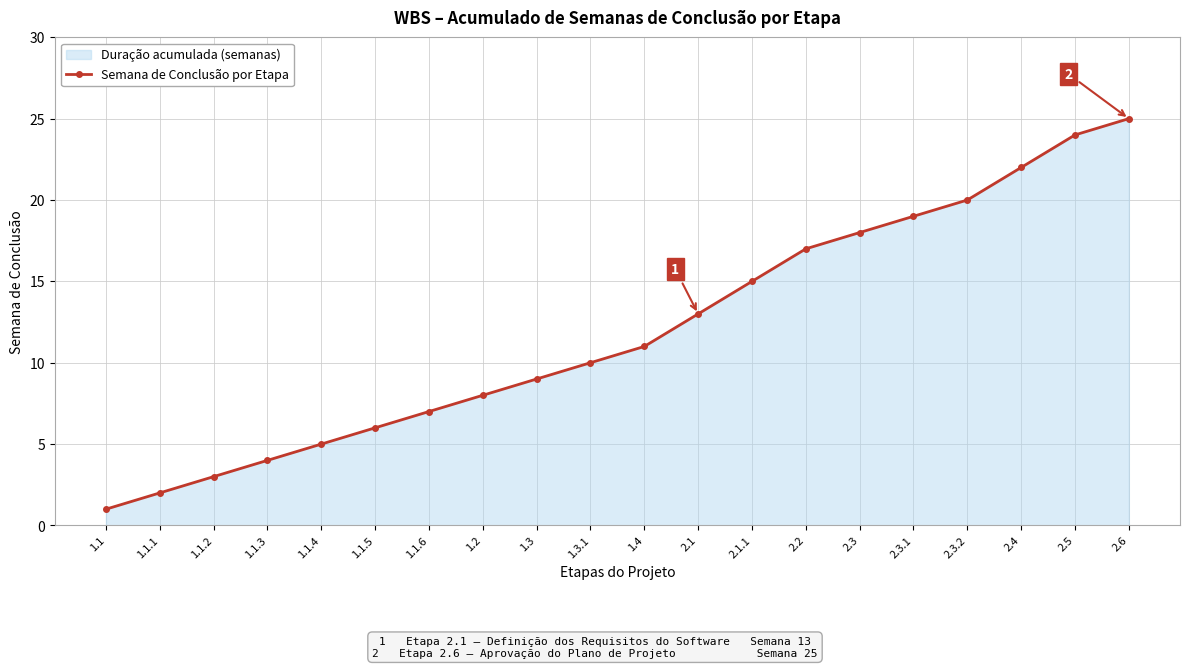

What is the ratio of the value at 1.1.5 to the value at 1.1.6?

0.9